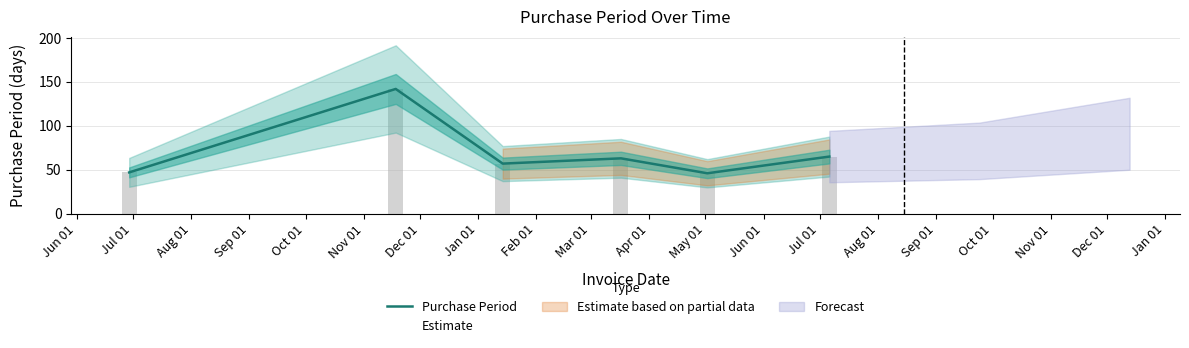

How many data points does each series have?

6